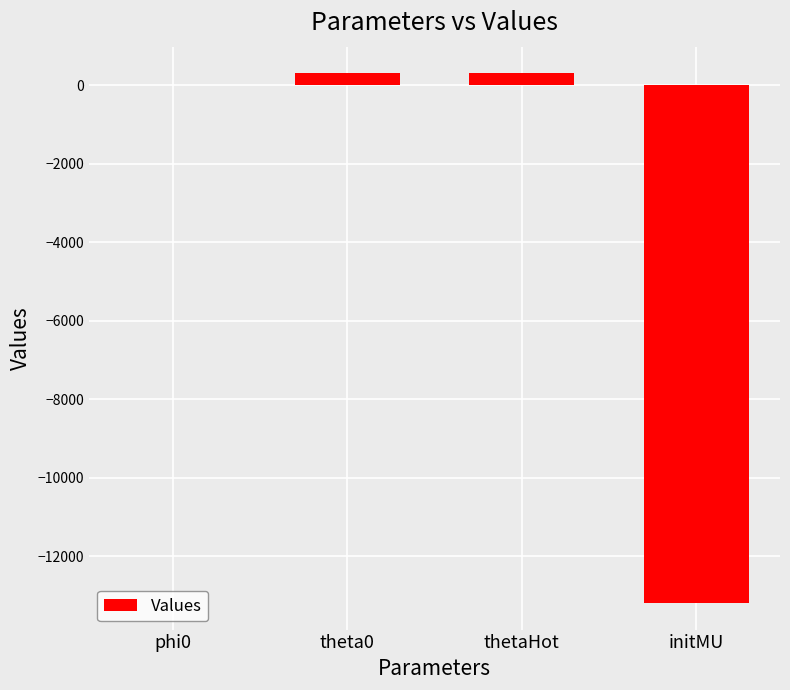

What is the maximum value shown in the chart?

303.0